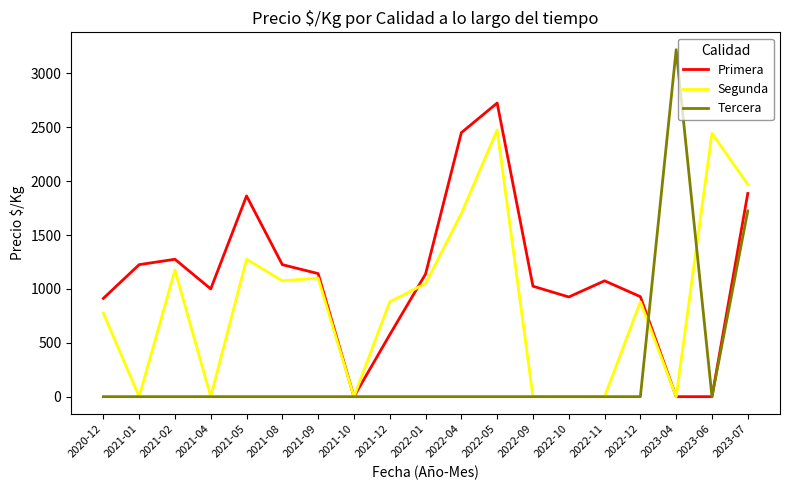

What is the sum of all Primera values?

21369